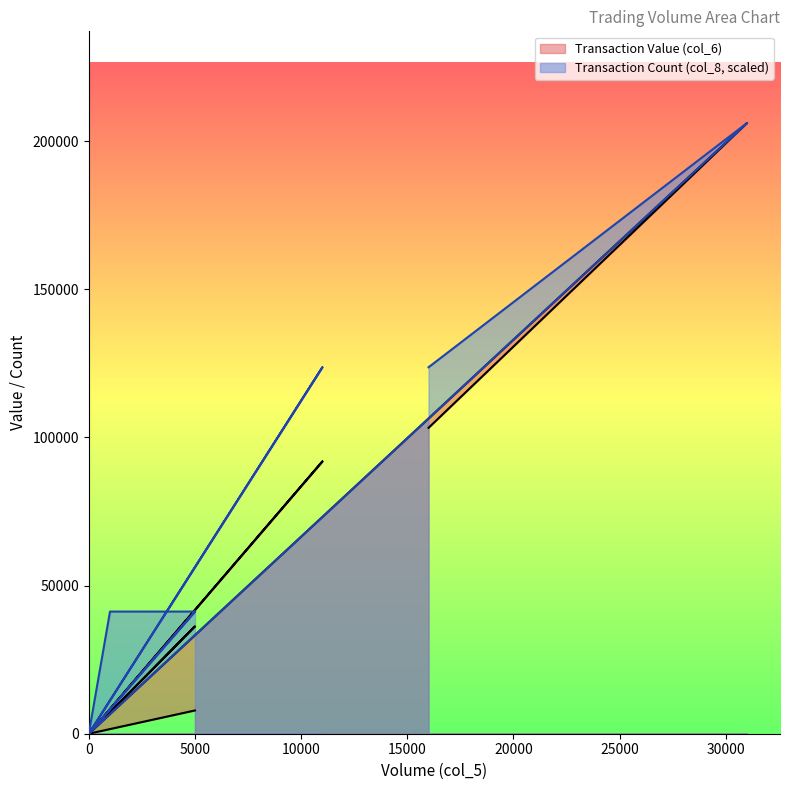

Which series has the largest range (max minus min)?

Transaction Value (col_6)